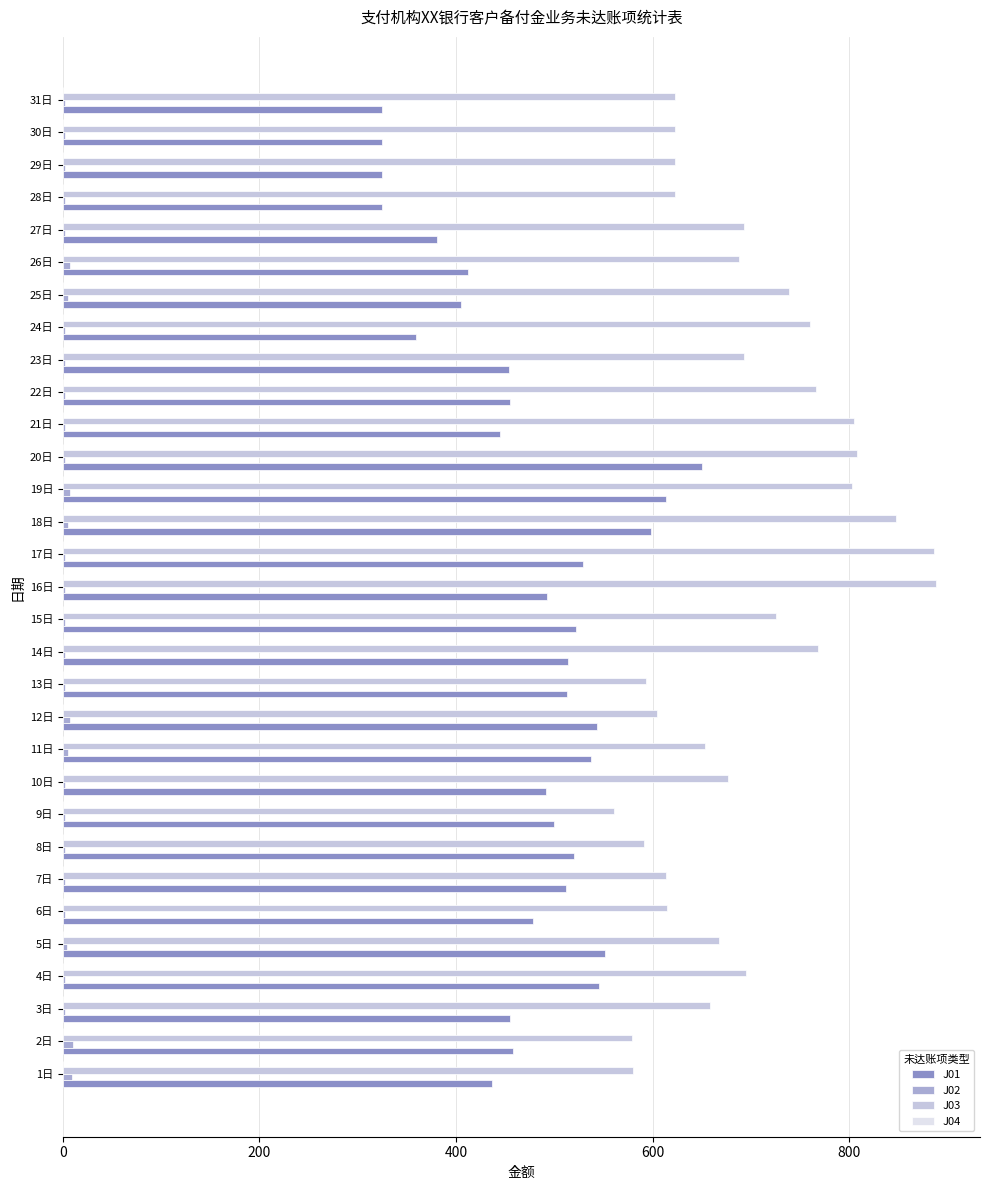

True or false: J03 has a value of 1019.7 at 26日.

False